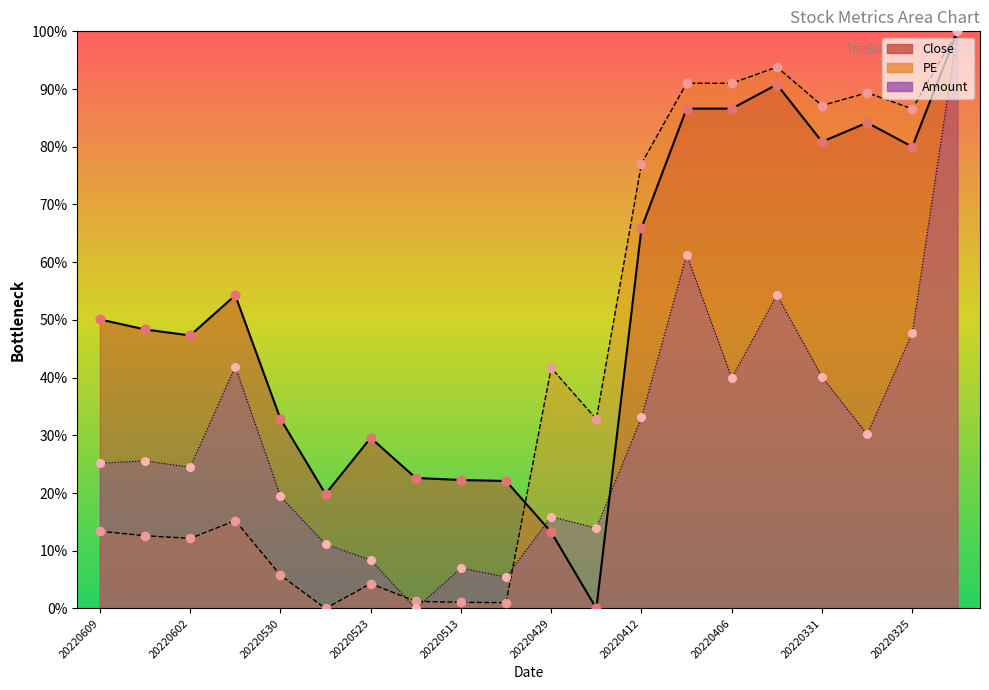

Which series contains the highest Y value?

Close